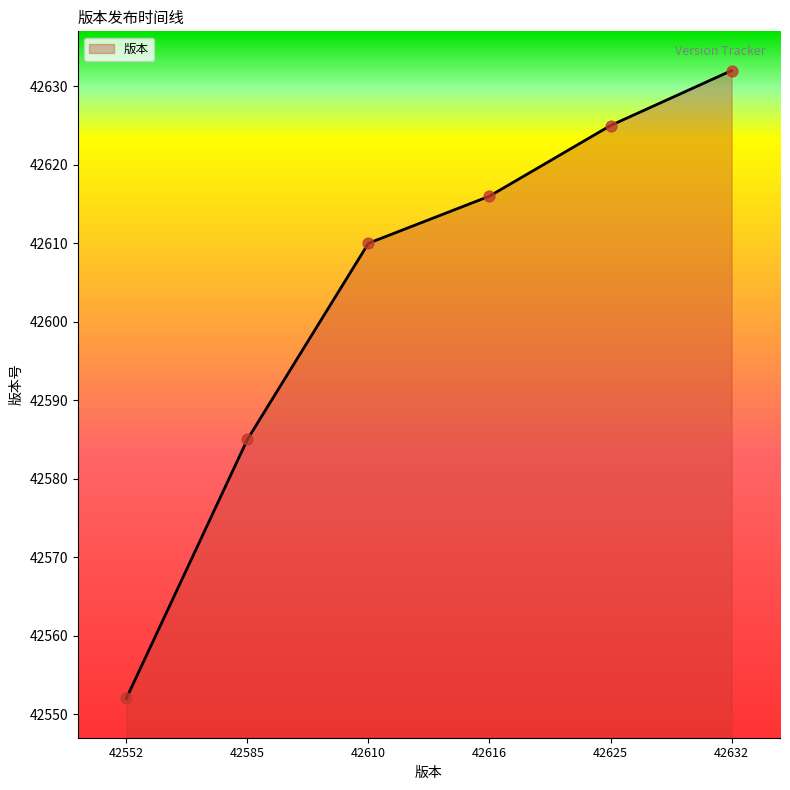

What is the change in value from 42552 to 42625?

+73